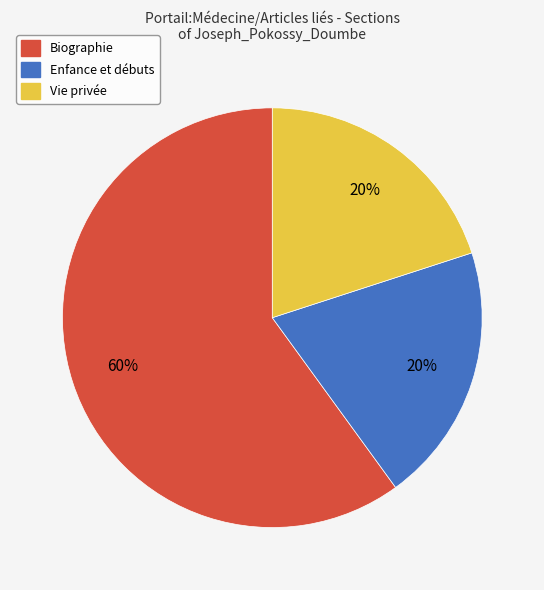

To the nearest percent, what is the average slice percentage?

33%